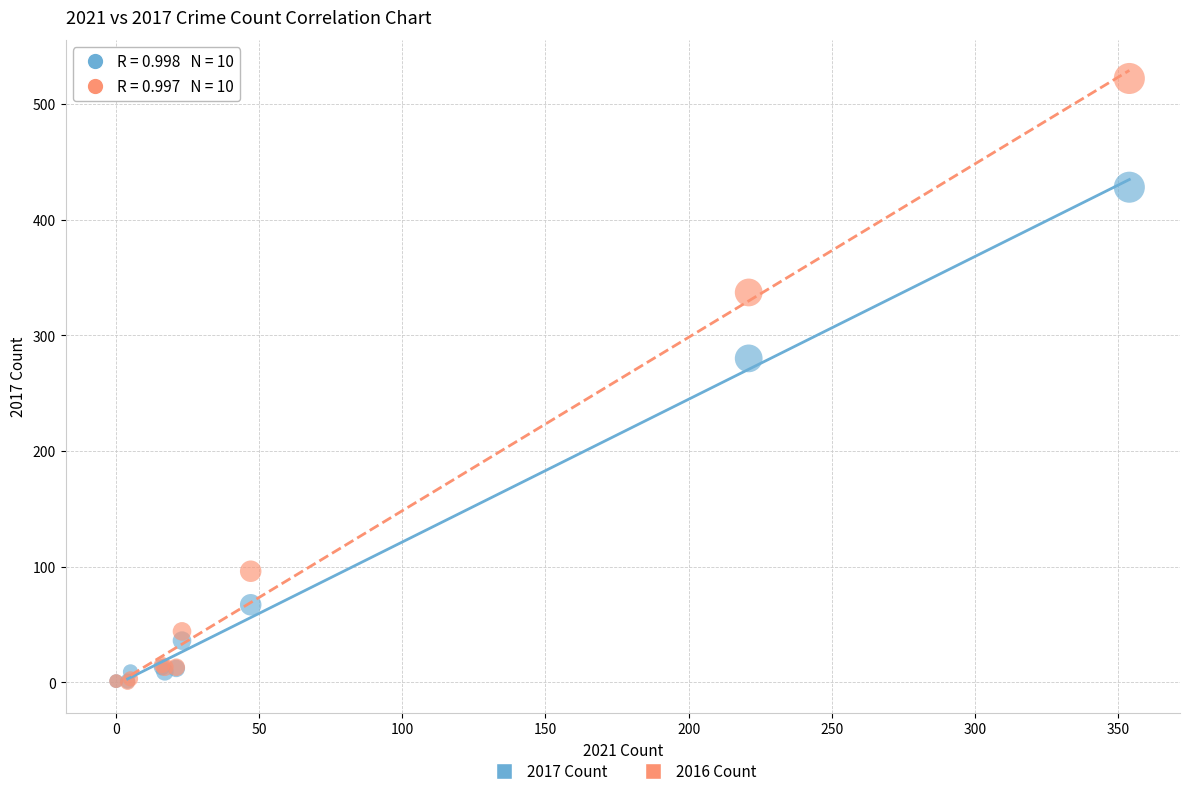

In the 2016 Count series, what Y value is closest to 261?

337